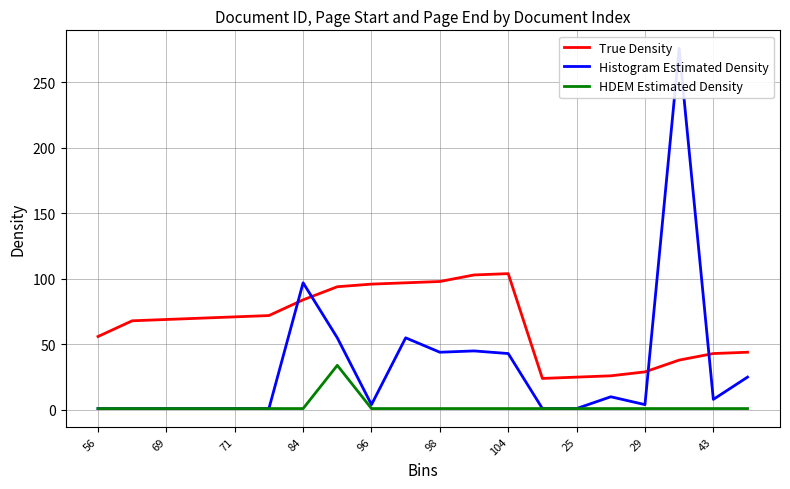

True or false: HDEM Estimated Density and True Density cross at least once.

False